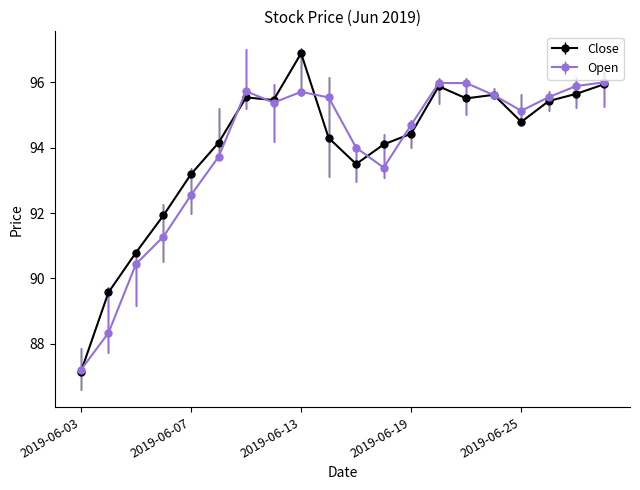

At how many categories does at least one series exceed 95?

11